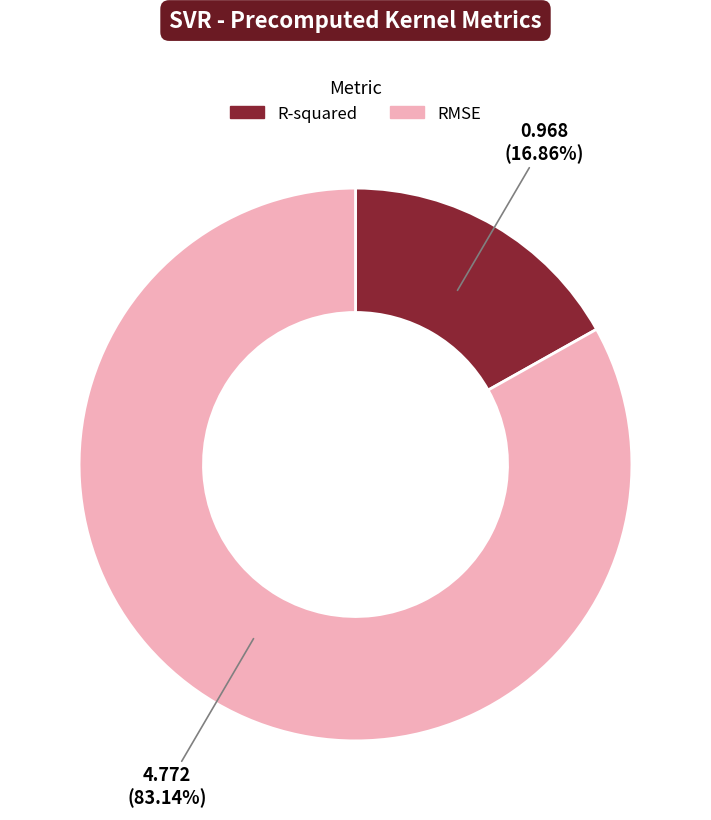

To the nearest percent, what portion does R-squared represent?

17%